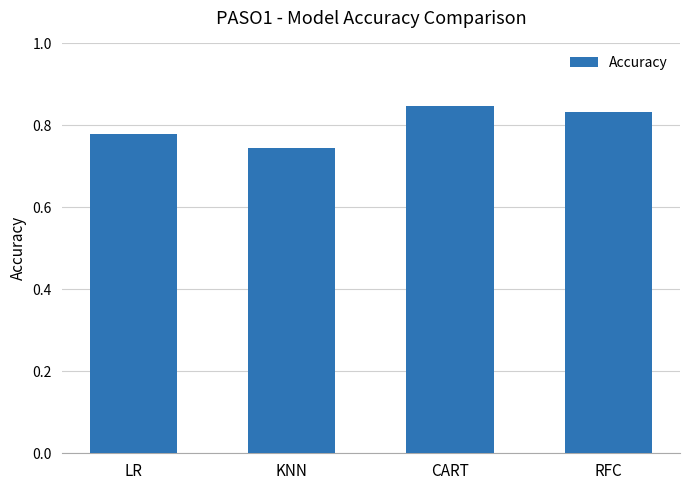

Which label corresponds to the largest value in the chart?

CART